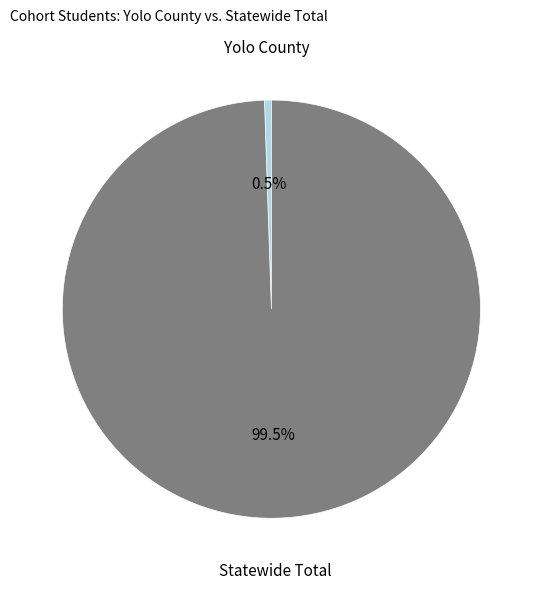

Between Statewide Total and Yolo County, which is larger?

Statewide Total